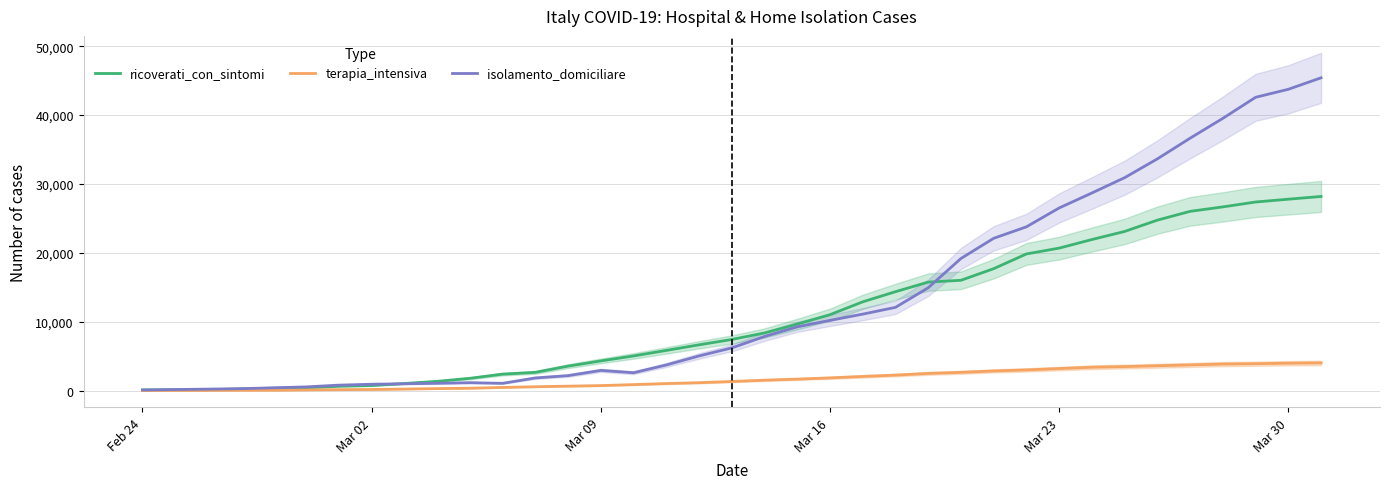

Rank the series by their average value, from highest to lowest.

isolamento_domiciliare, ricoverati_con_sintomi, terapia_intensiva